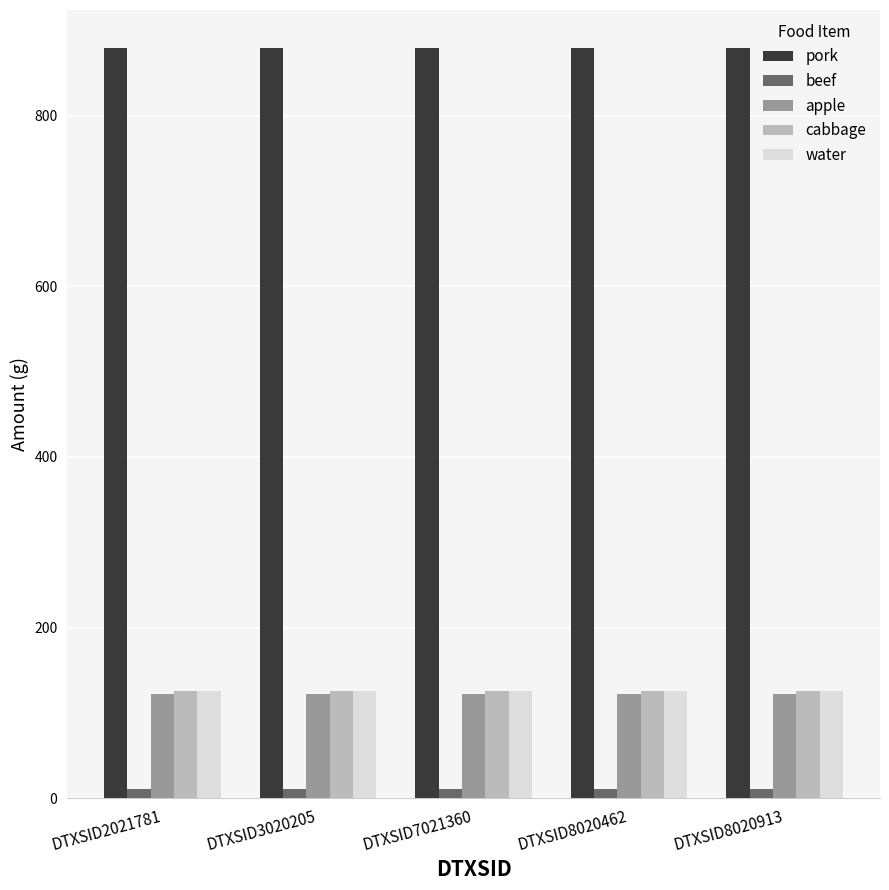

What is the lowest value of the apple series?

122.5